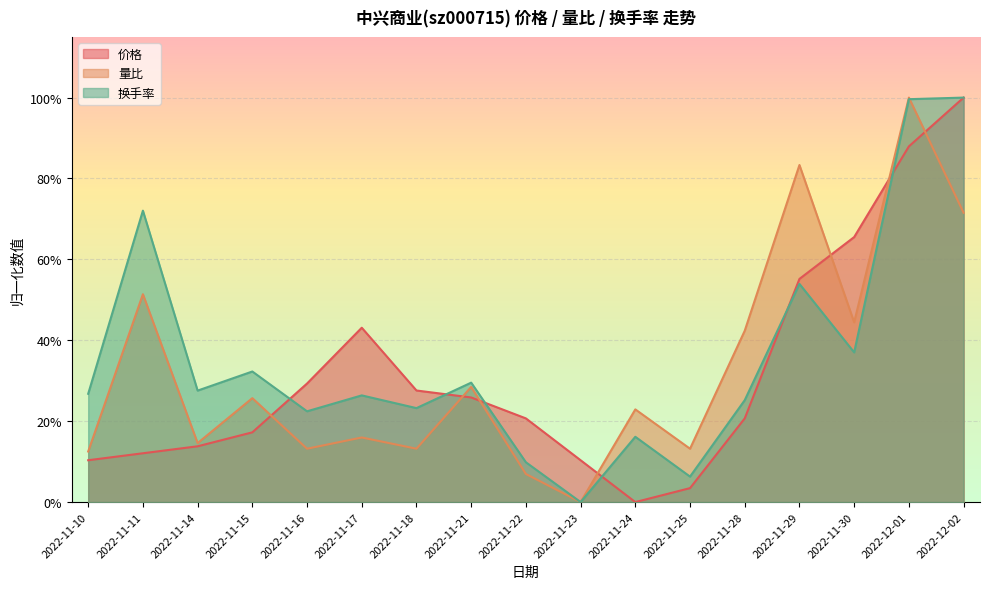

What is the label of the 3rd point from the left?

2022-11-14